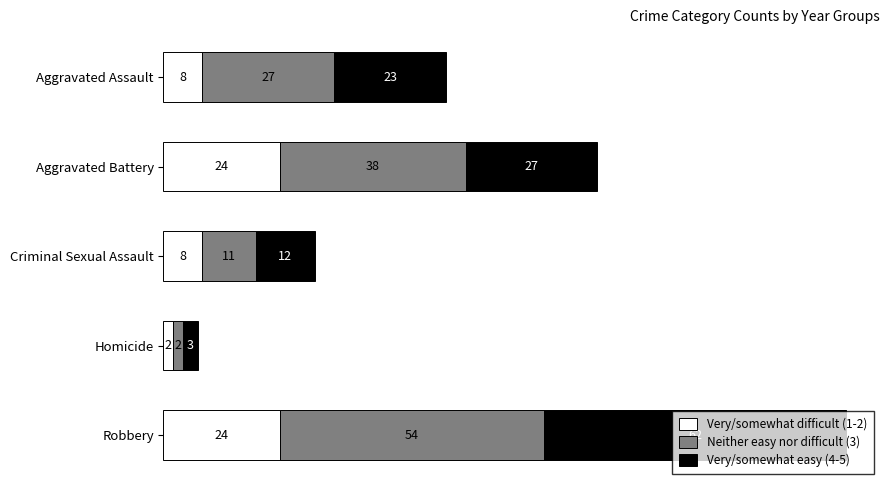

At which category is the sum across all series the highest?

Robbery